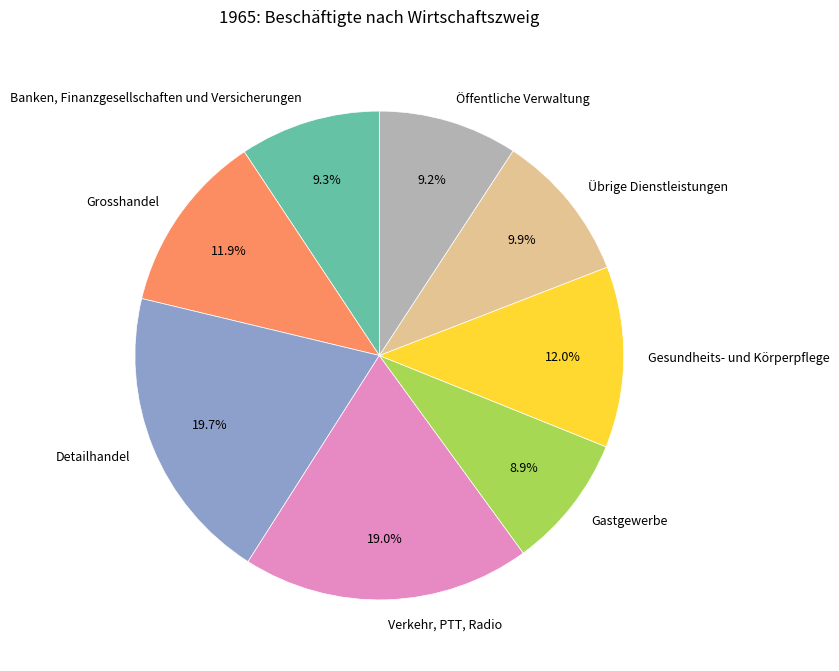

Does Detailhandel represent more than half of the total?

No